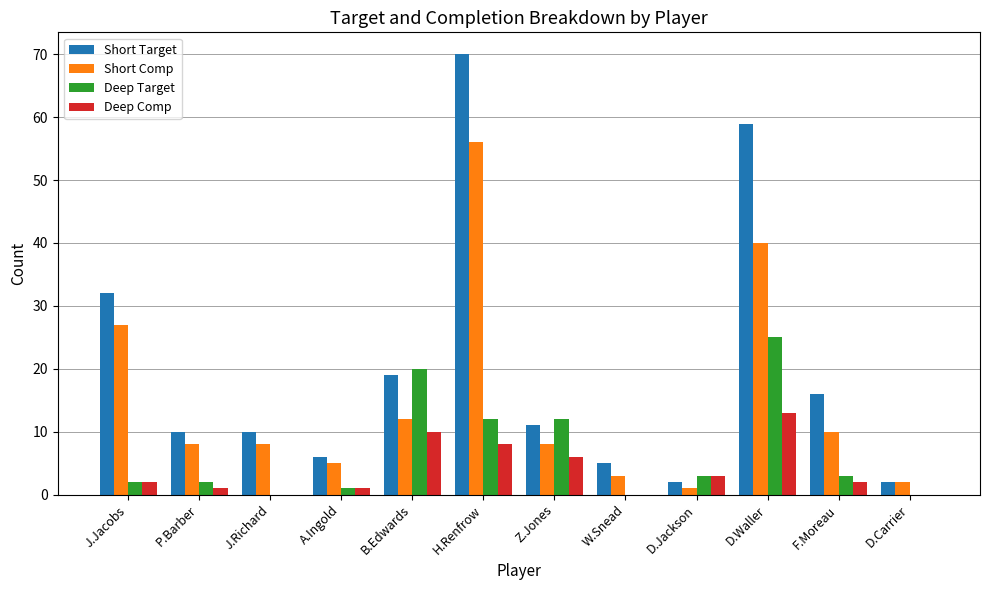

How many series are shown in this chart?

4